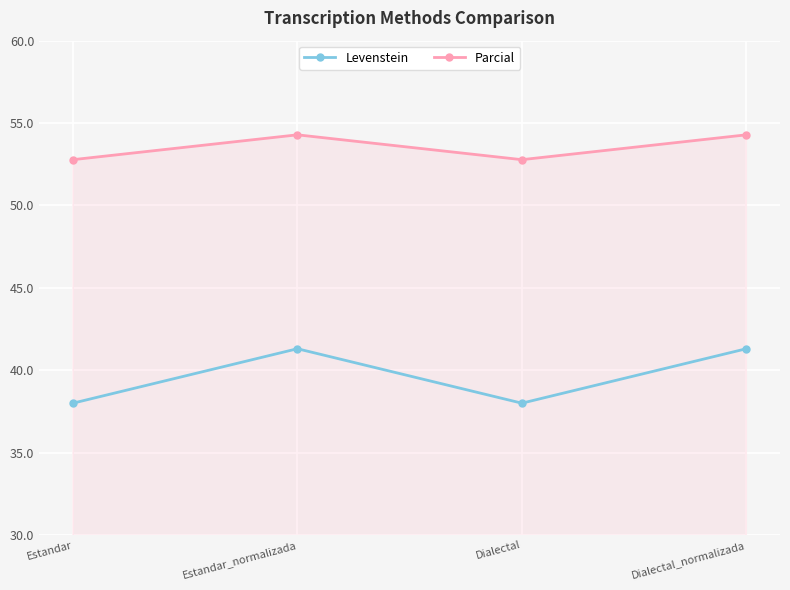

Which series has the widest spread of values?

Levenstein